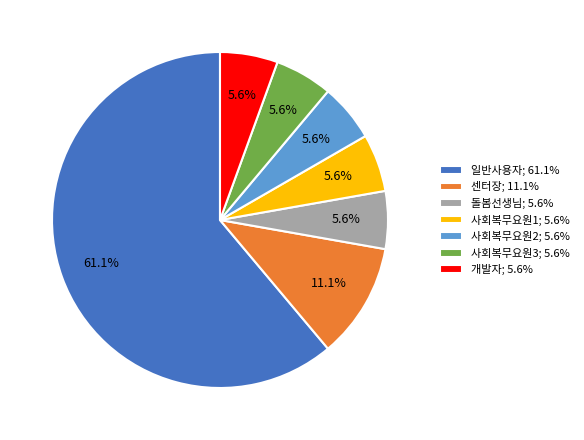

Does 일반사용자 account for over 50% of the chart?

Yes